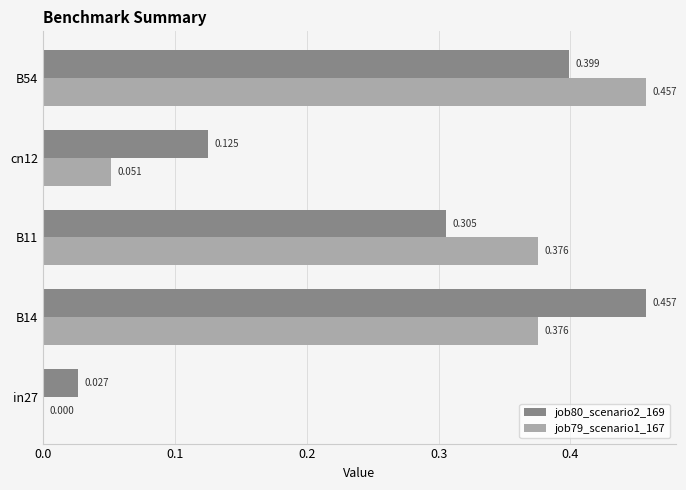

Is the value of job80_scenario2_169 at in27 greater than the value of job79_scenario1_167 at B11?

No